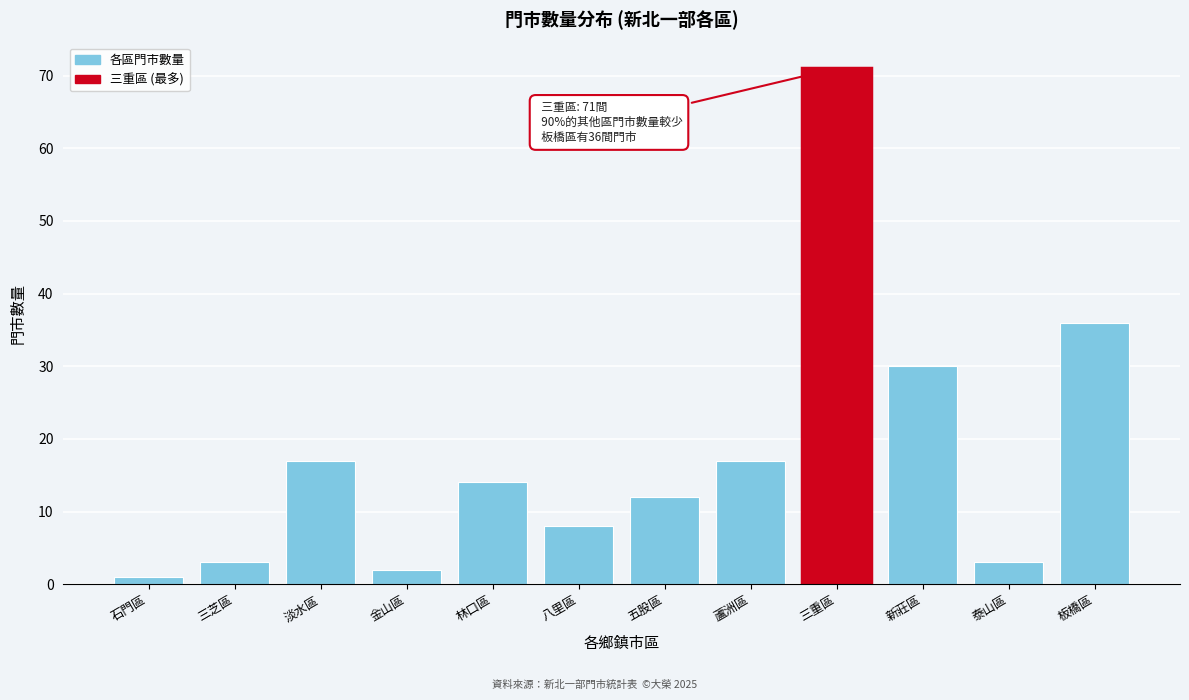

Reading right to left, list all the values displayed in this chart.

板橋區=36	泰山區=3	新莊區=30	三重區=71	蘆洲區=17	五股區=12	八里區=8	林口區=14	金山區=2	淡水區=17	三芝區=3	石門區=1